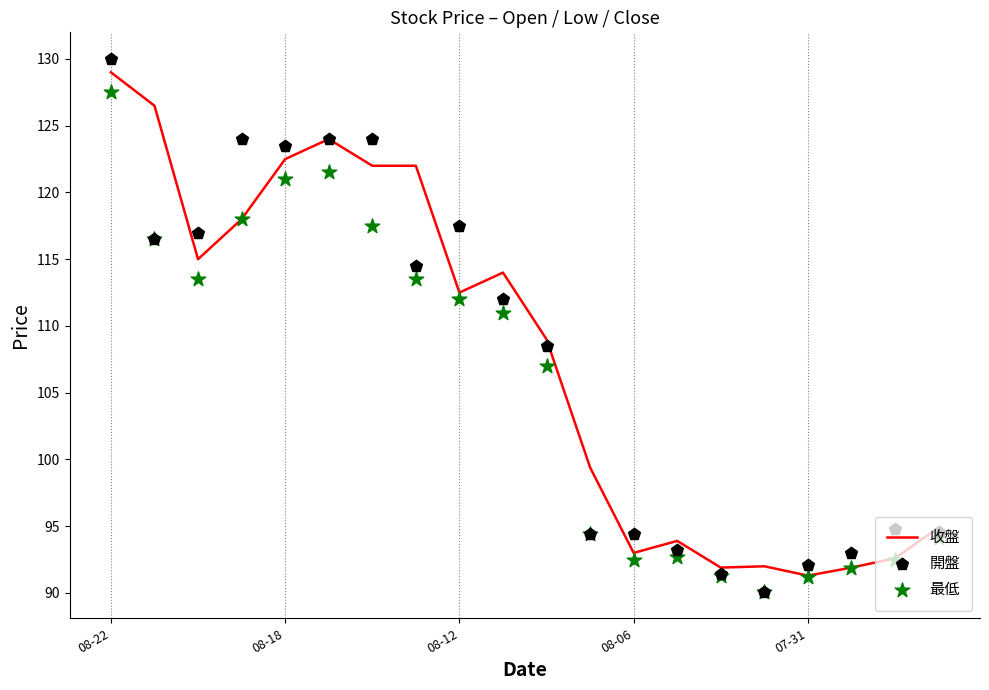

At which category is the sum across all series the highest?

08-22